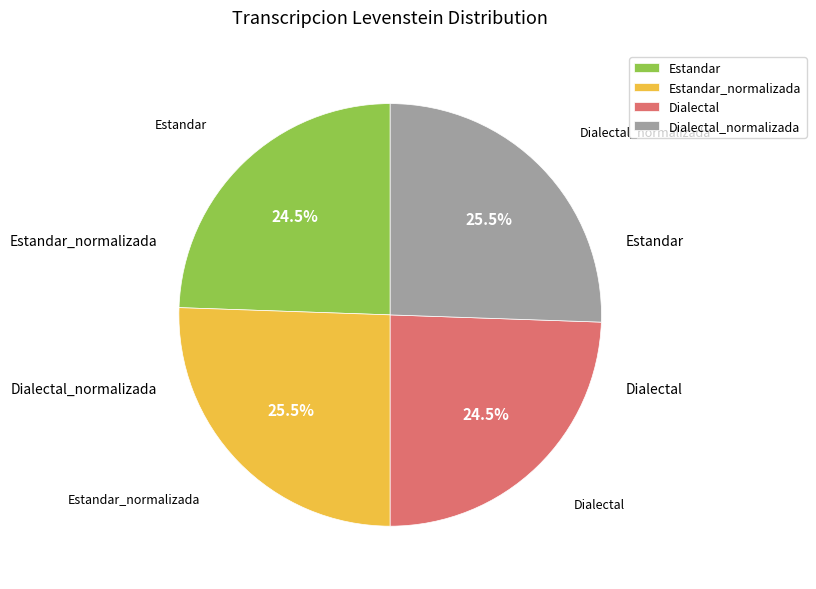

To the nearest percent, what is the difference between the Dialectal_normalizada and Dialectal slice percentages?

1%